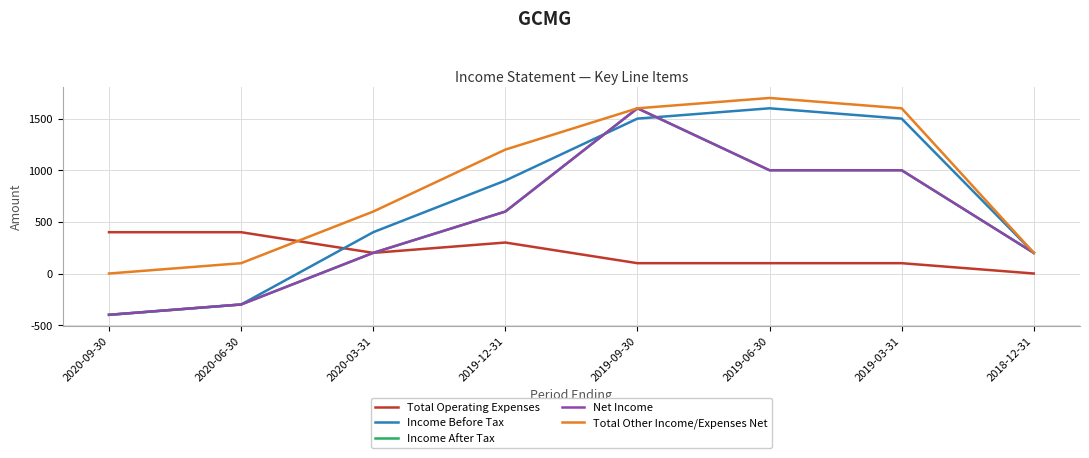

Does the chart have visible grid lines?

Yes